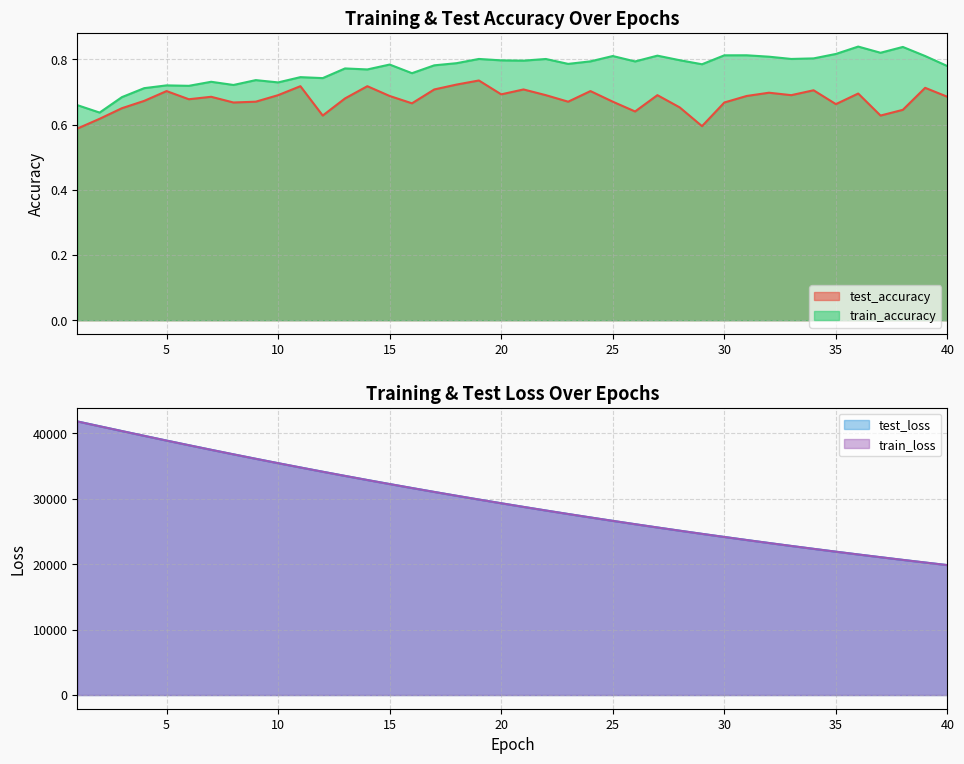

What is the difference between the highest and lowest values at 28?

25101.0